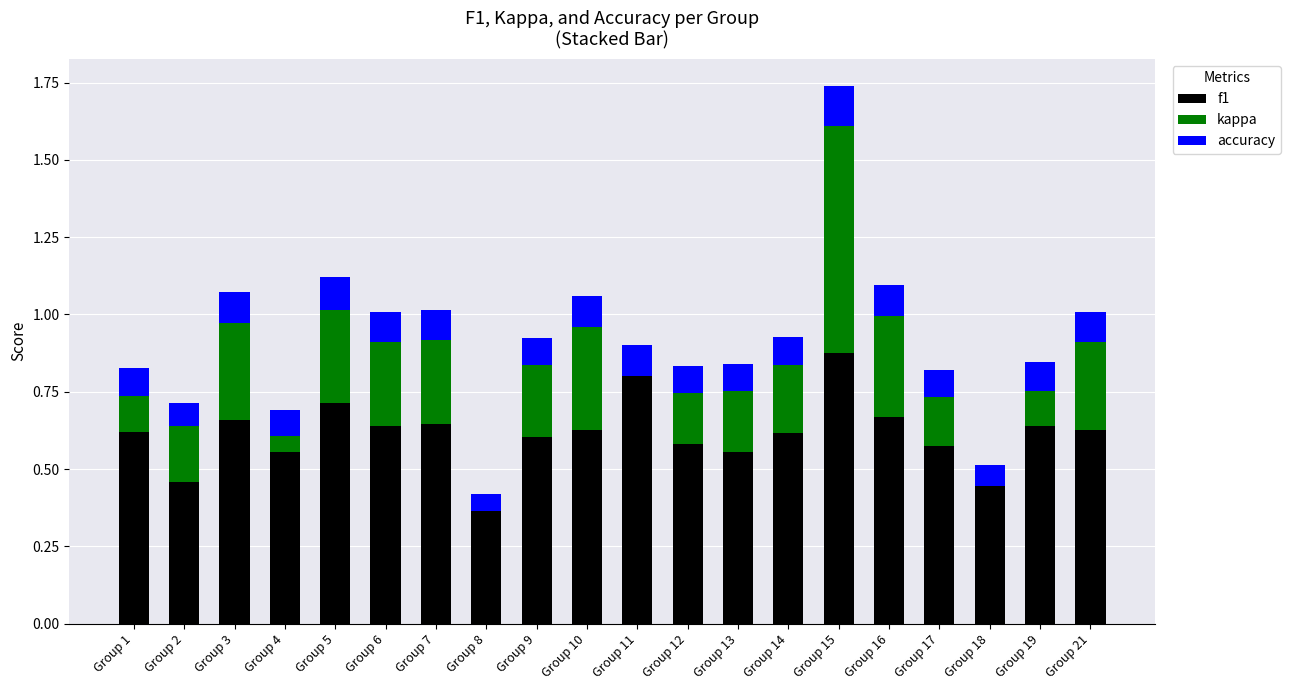

The value of f1 at Group 4 is 0.6. True or false?

True